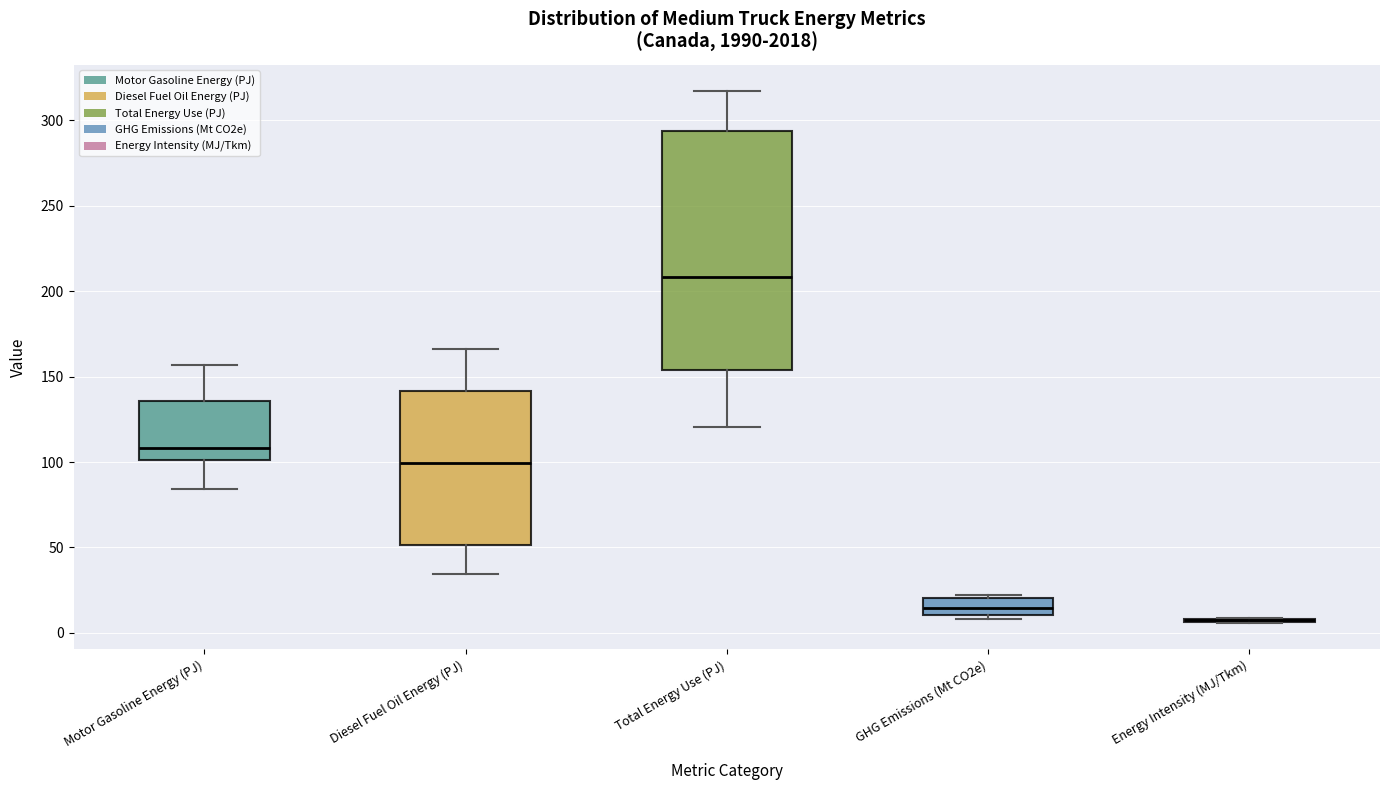

Where does the lower whisker of the box for Motor Gasoline Energy (PJ) end on the y-axis? The values are not printed on the chart, so give them approximately, as read against the axis.

85